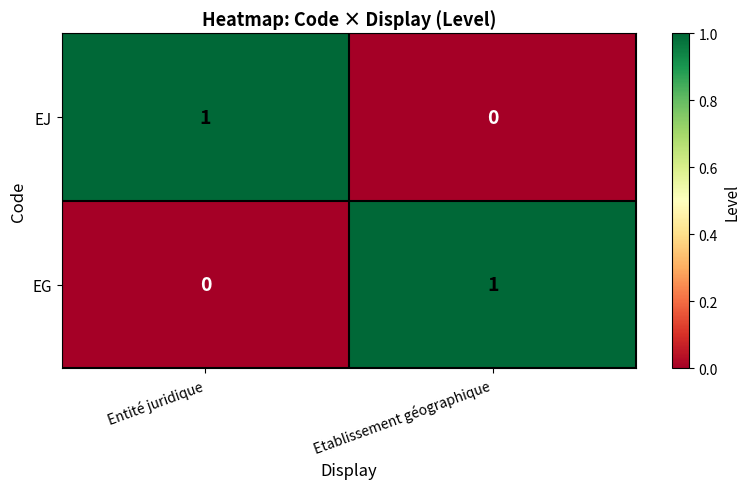

List the labels in order of EJ value, largest first.

Entité juridique, Etablissement géographique